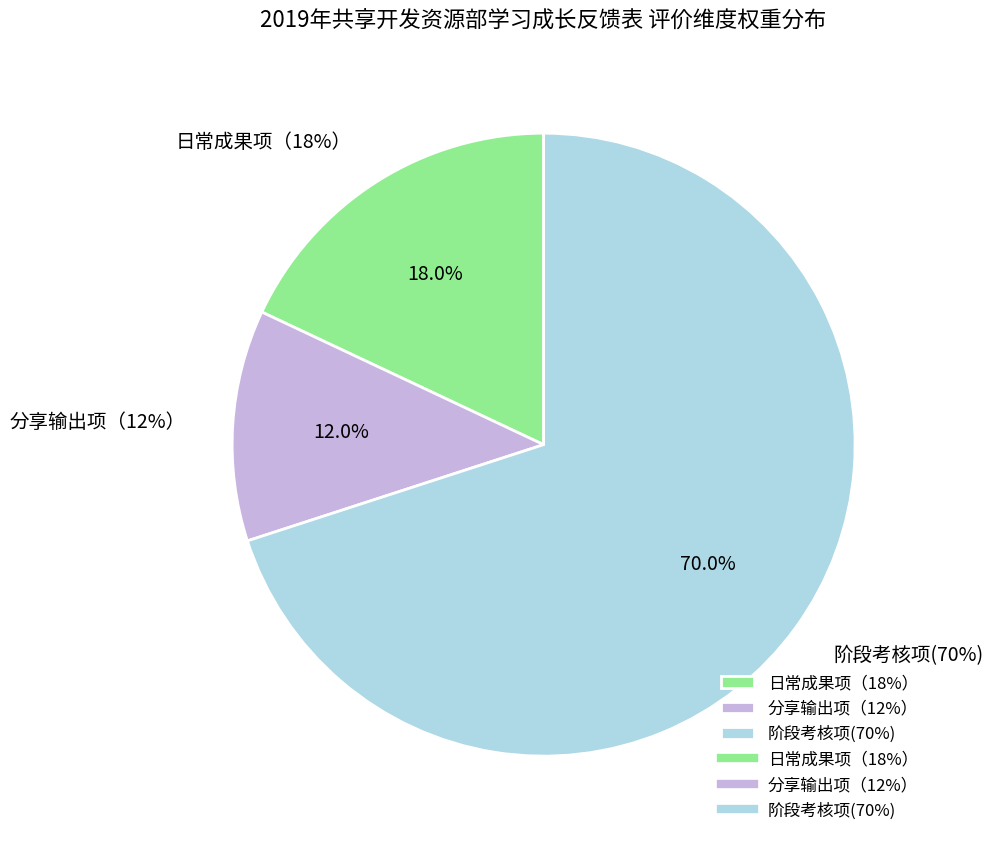

Does 分享输出项（12%） account for over 50% of the chart?

No